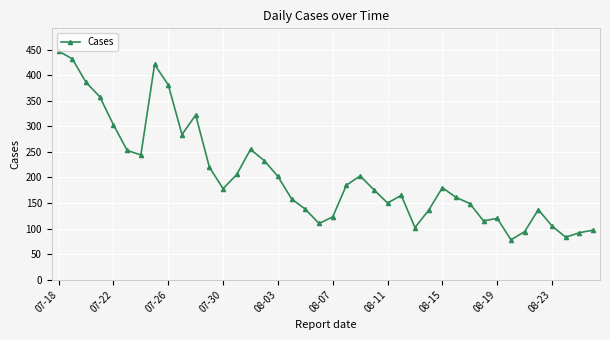

What is the sum of all values?

8182